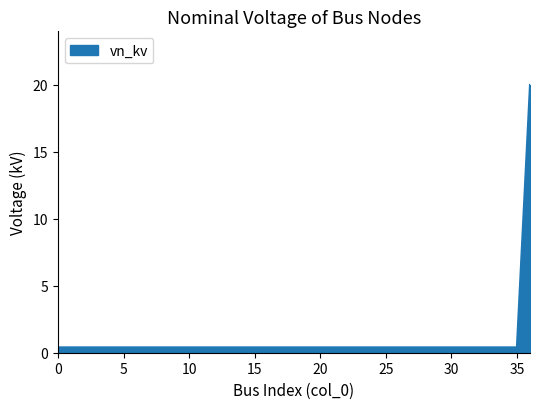

What is the maximum value shown in the chart?

20.0